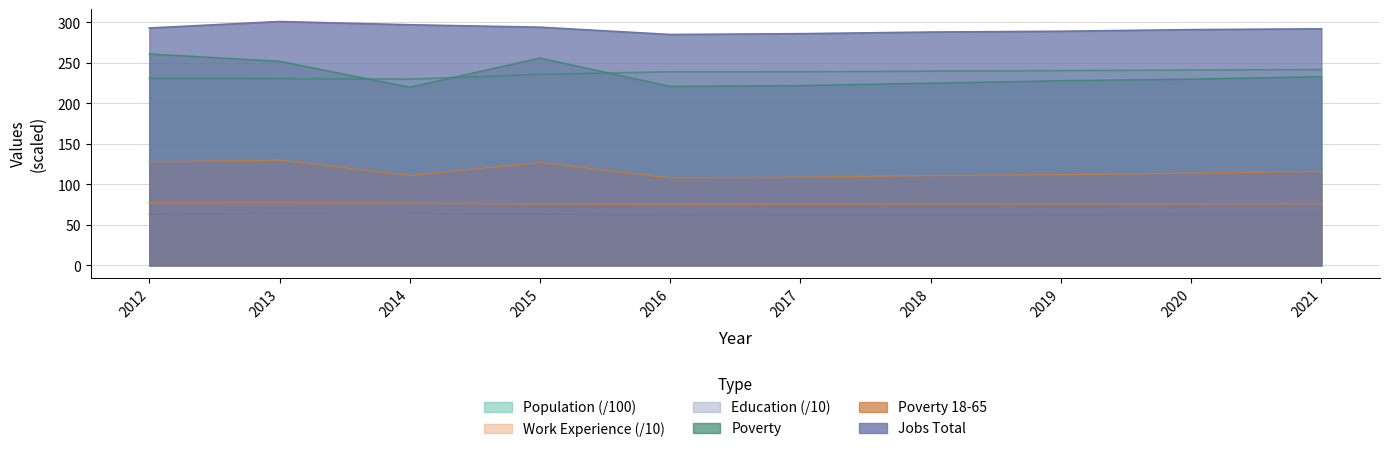

At which label is Education closest to 63?

2019